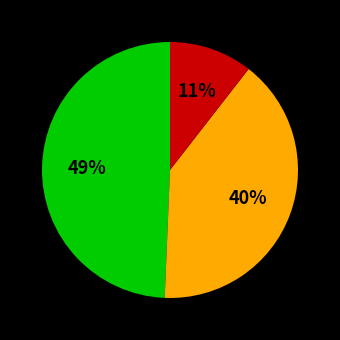

Does any single category account for the majority?

No